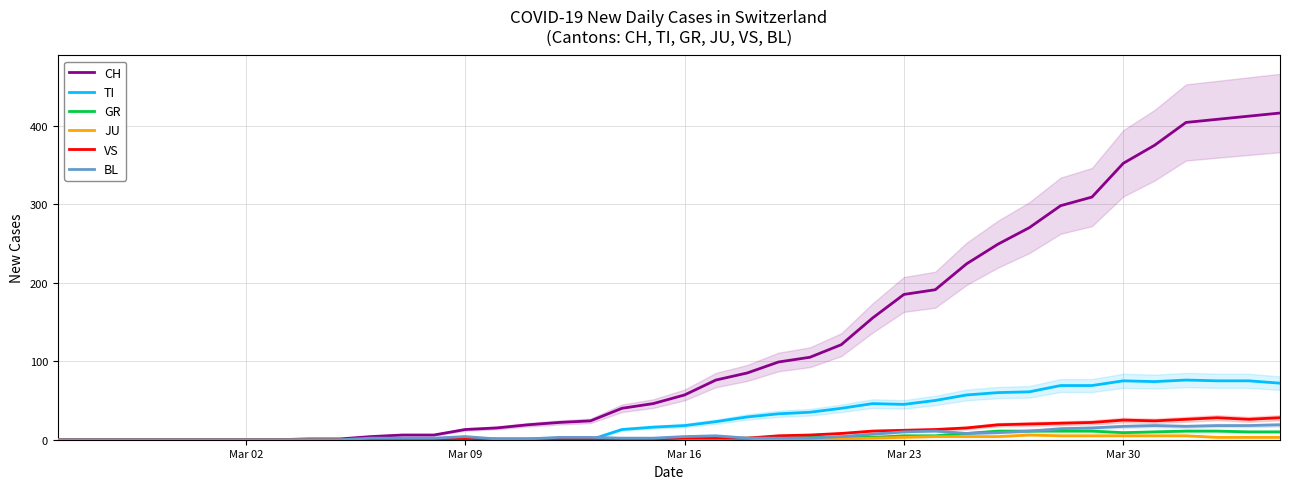

Is it true that CH equals 185 at Mar 23?

True